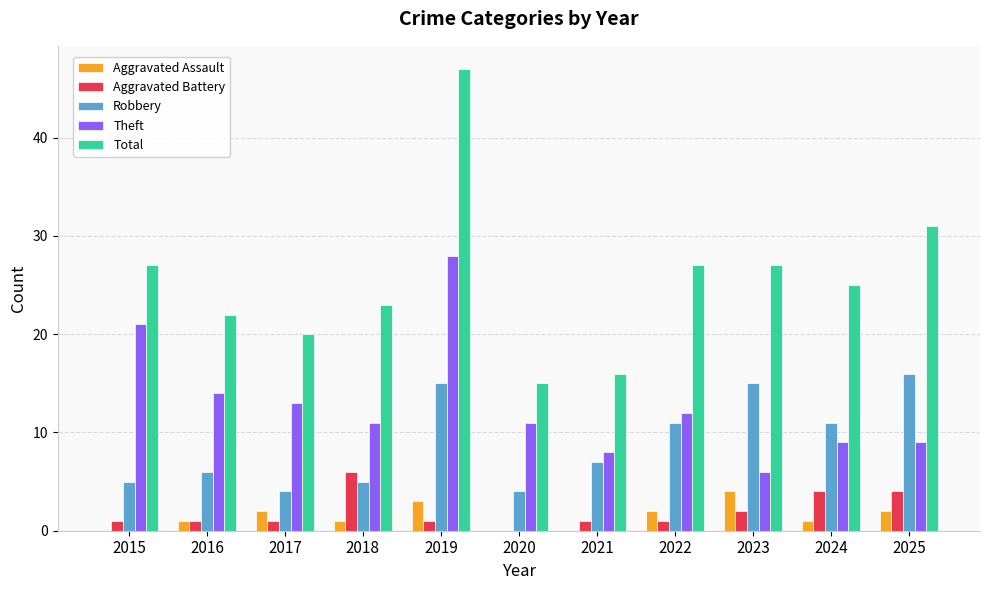

How many distinct data groups are displayed?

5